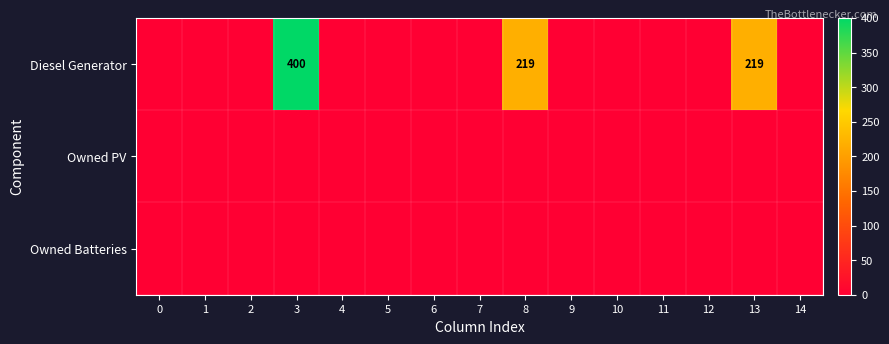

Is it true that Diesel Generator equals 219 at 8?

True